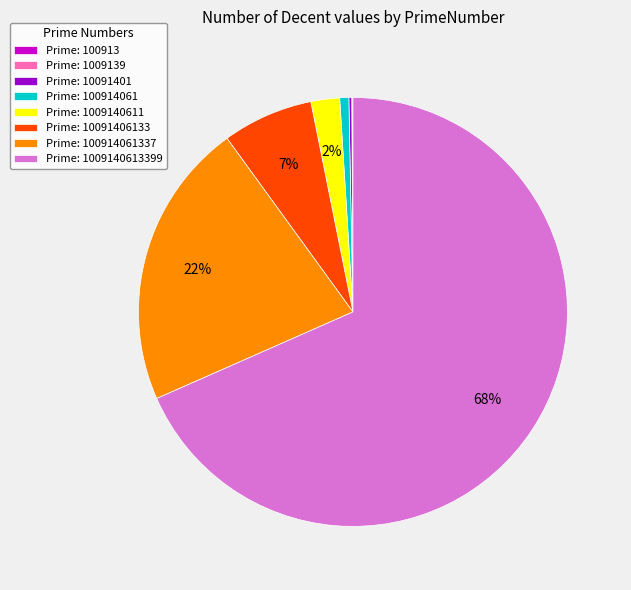

What is the largest slice in the pie chart?

Prime: 1009140613399